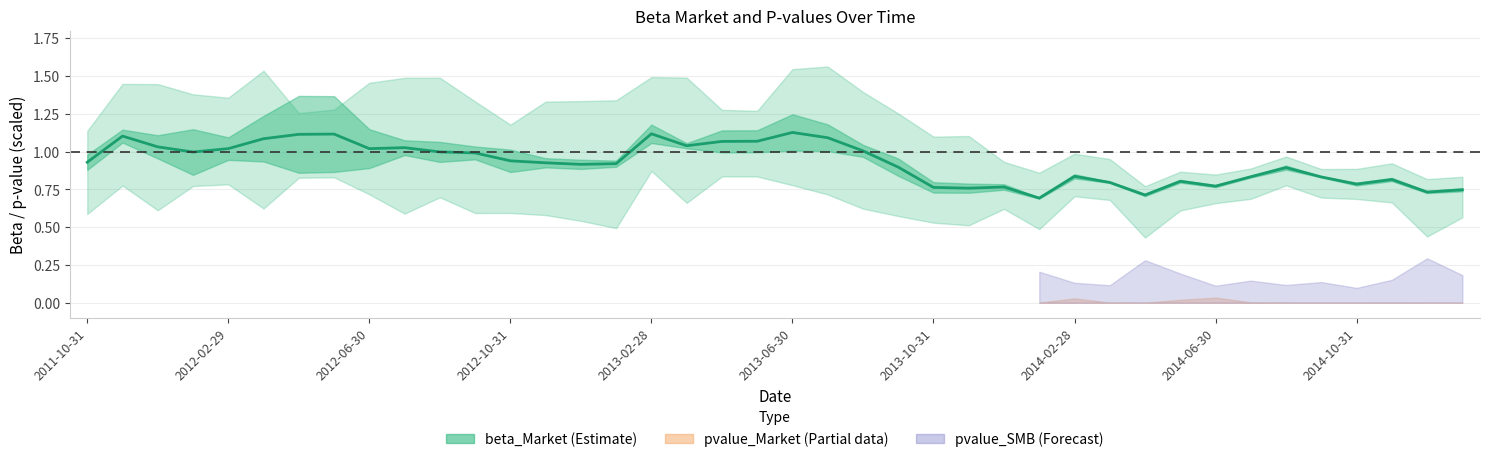

What is the value of the 1st point from the left?

0.9